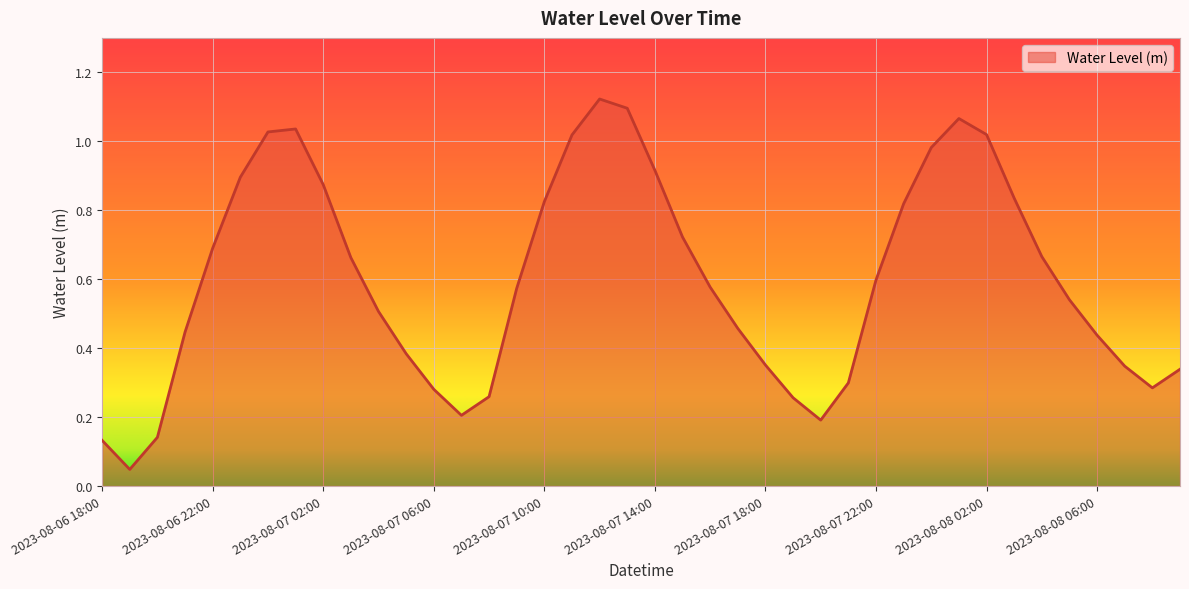

What is the average value?

0.6